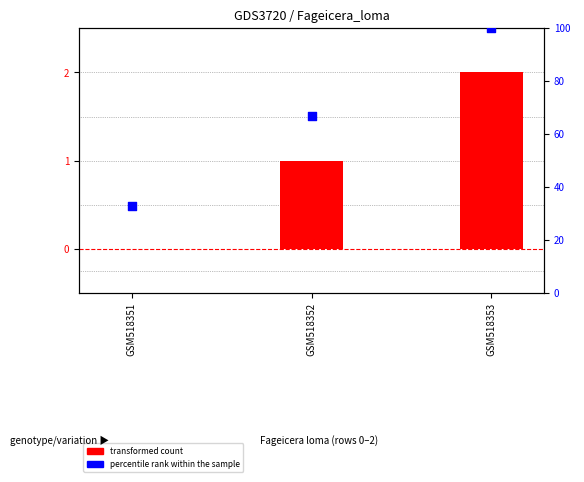

What are all the series names shown in the legend?

transformed count, percentile rank within the sample